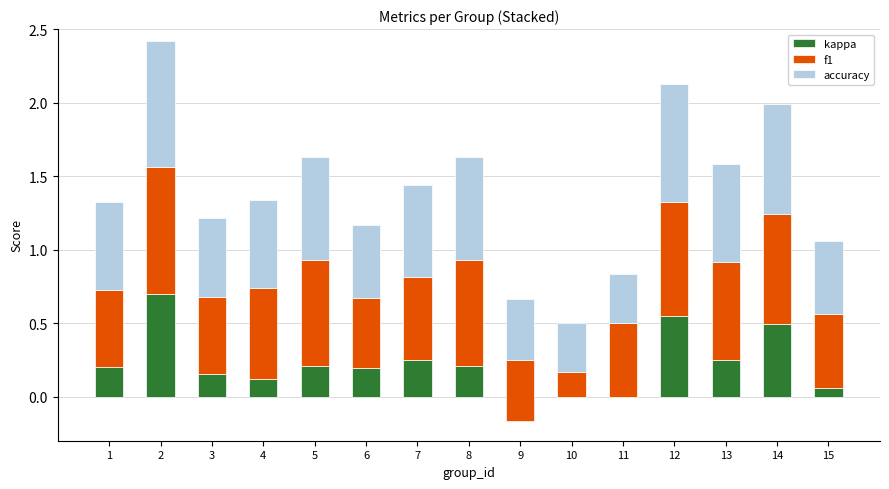

What is the greatest value displayed?

0.9